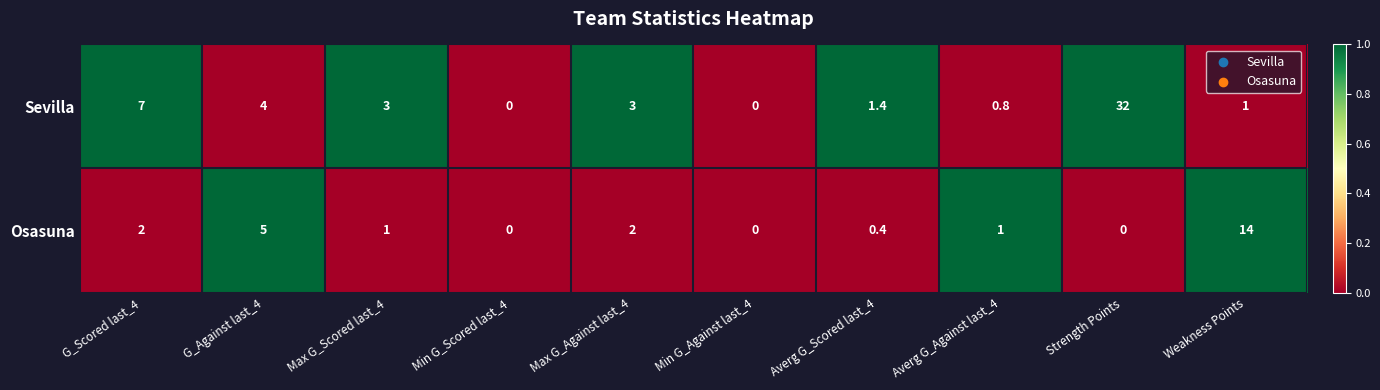

What is the difference between the second highest and second lowest values in the Osasuna series?

5.0